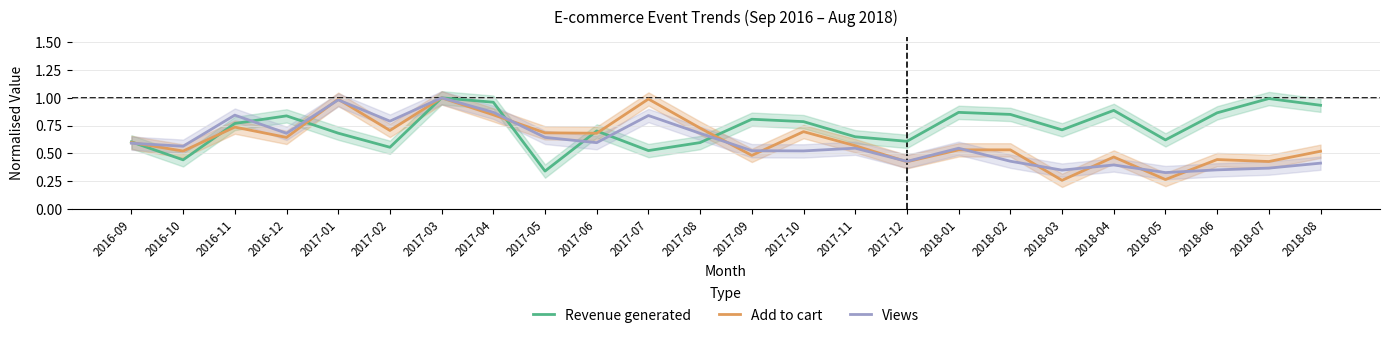

Which series has the largest total across all categories?

Revenue generated